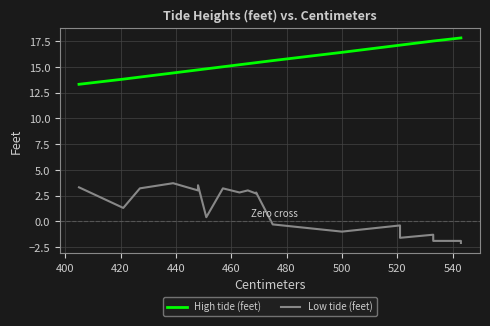

How many categories are shown in the chart?

20